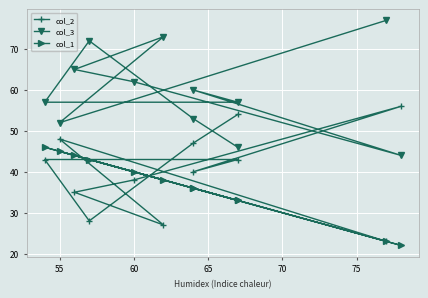

True or false: col_1 and col_3 cross at least once.

False